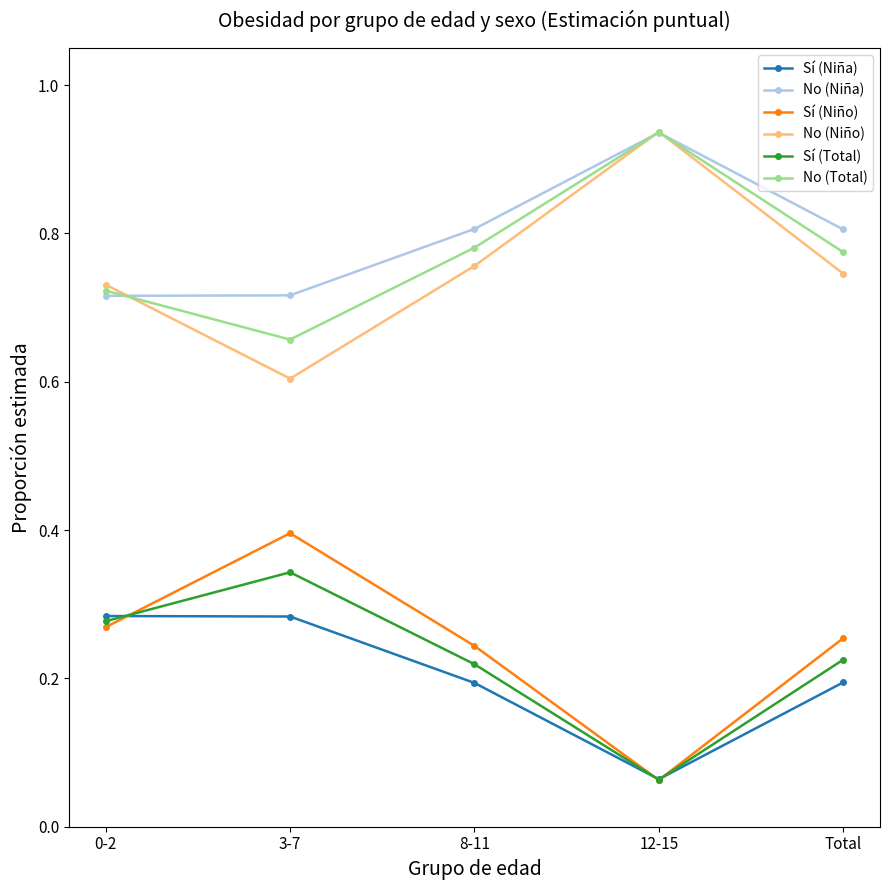

Is the value of No (Total) at 8-11 greater than the value of Sí (Total) at Total?

Yes